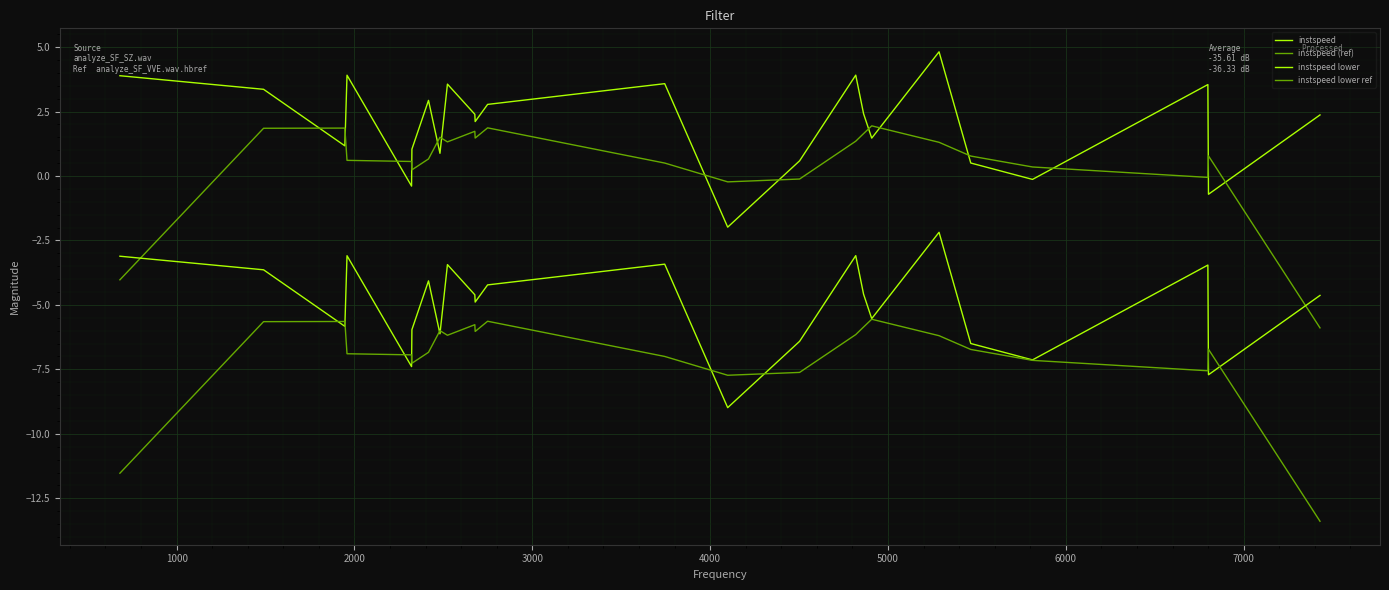

What is the difference between the maximum and minimum values in the instspeed lower series?

6.8